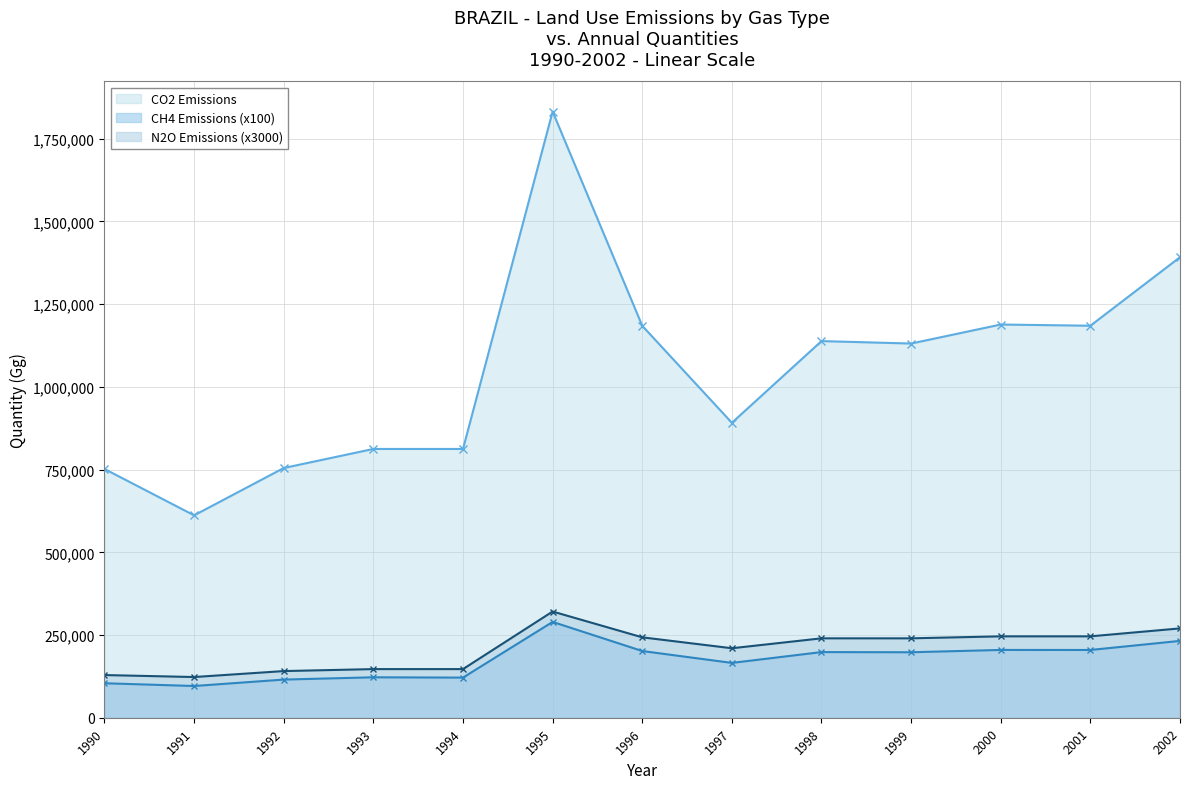

How many categories are shown in the chart?

13